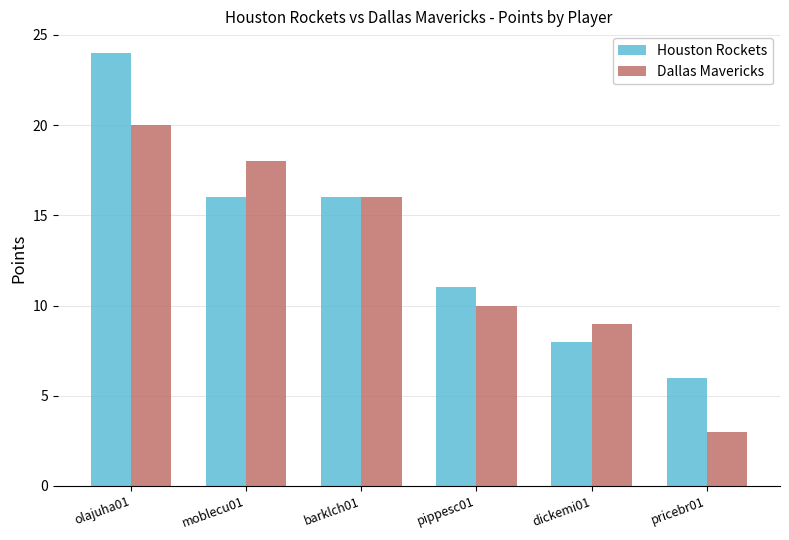

Which label corresponds to the largest value in the chart?

olajuha01